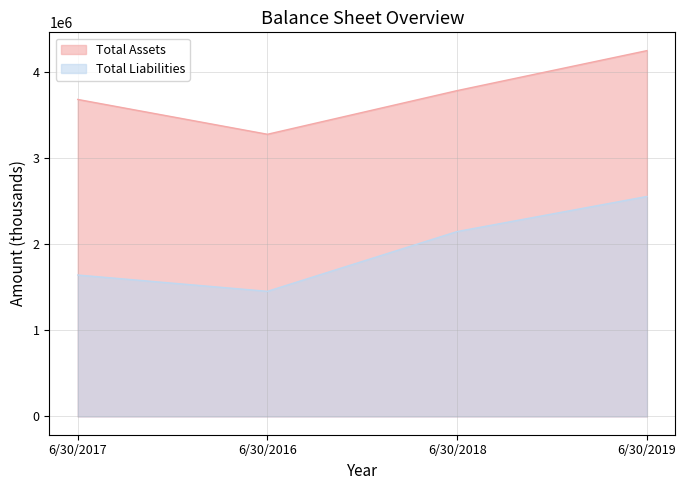

How many categories are shown in the chart?

4